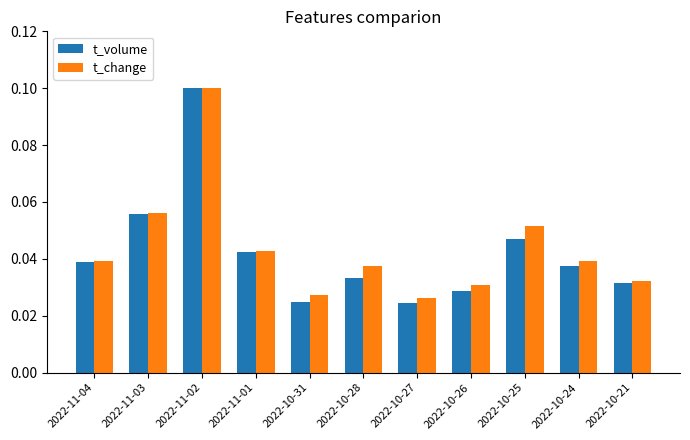

Which series has the largest total across all categories?

t_change